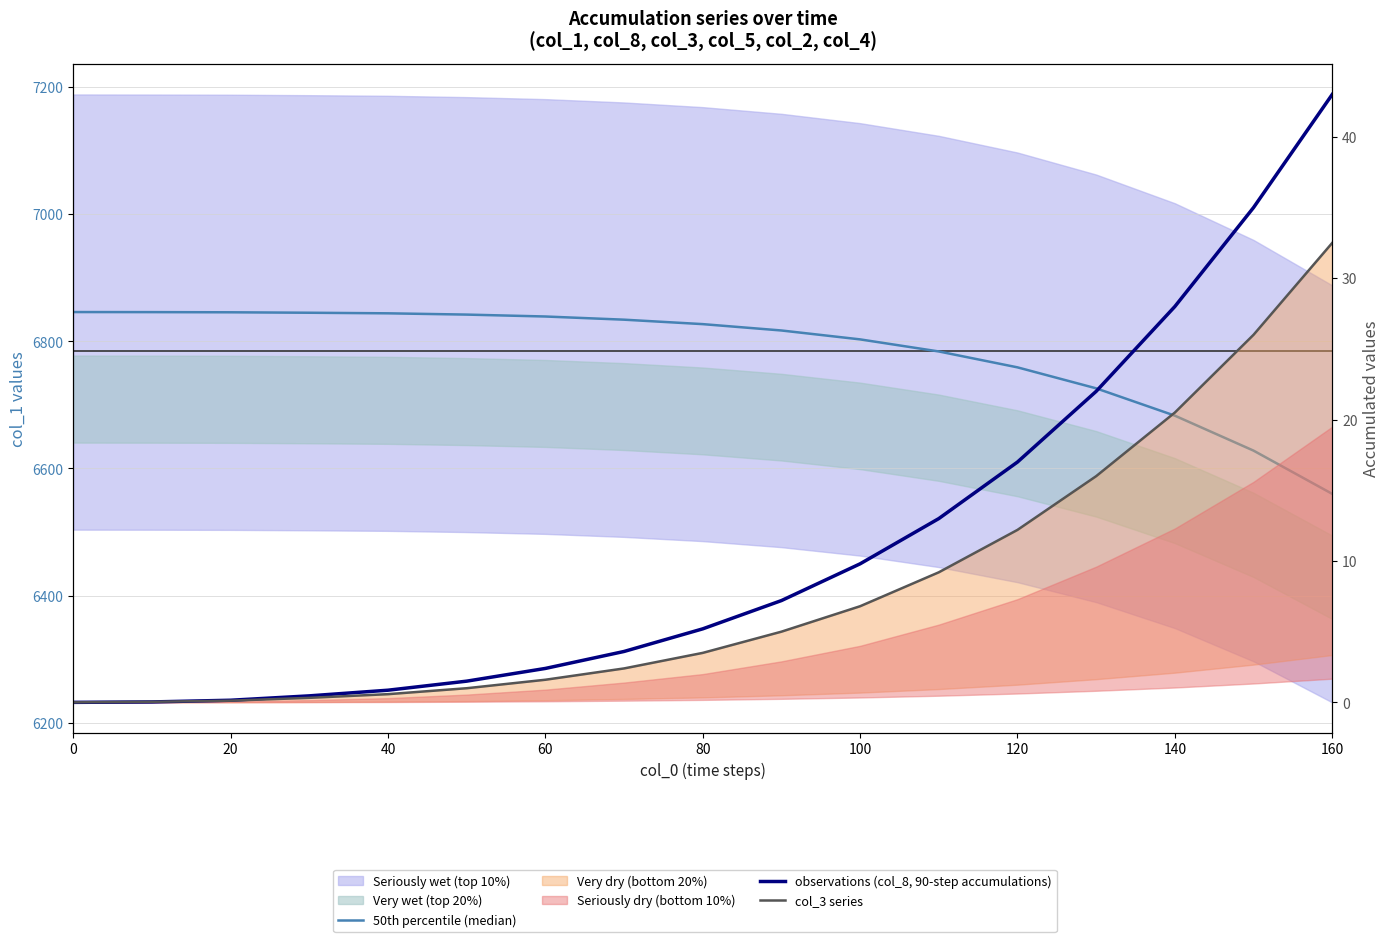

What is the total value across all series at 60?

6843.0